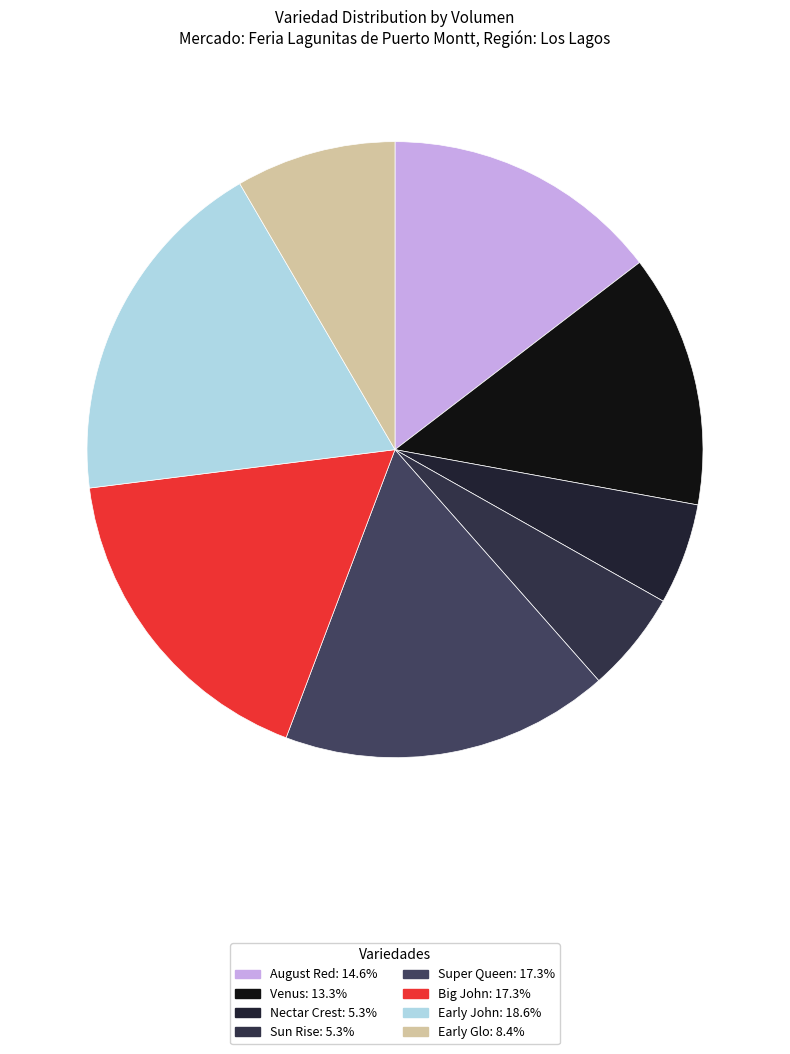

Is there a majority slice in this chart?

No